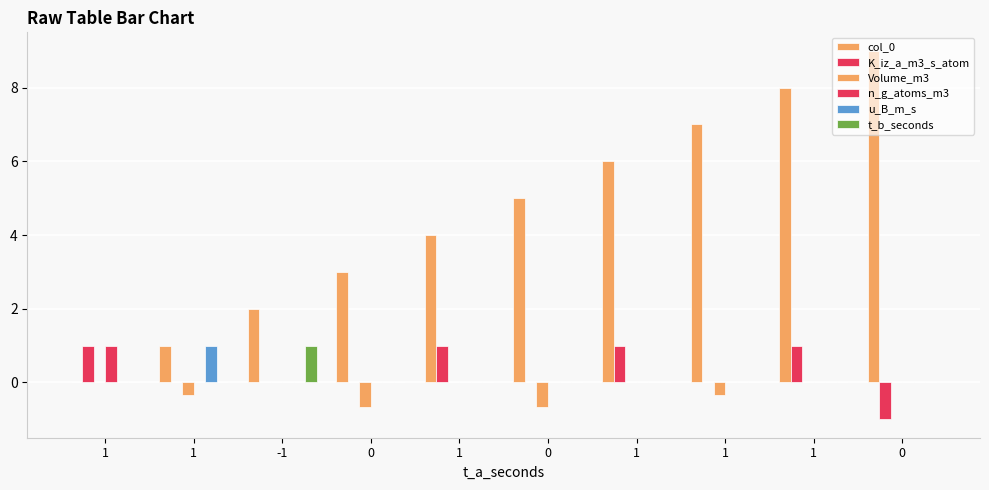

What is the label of the 4th bar from the right?

1